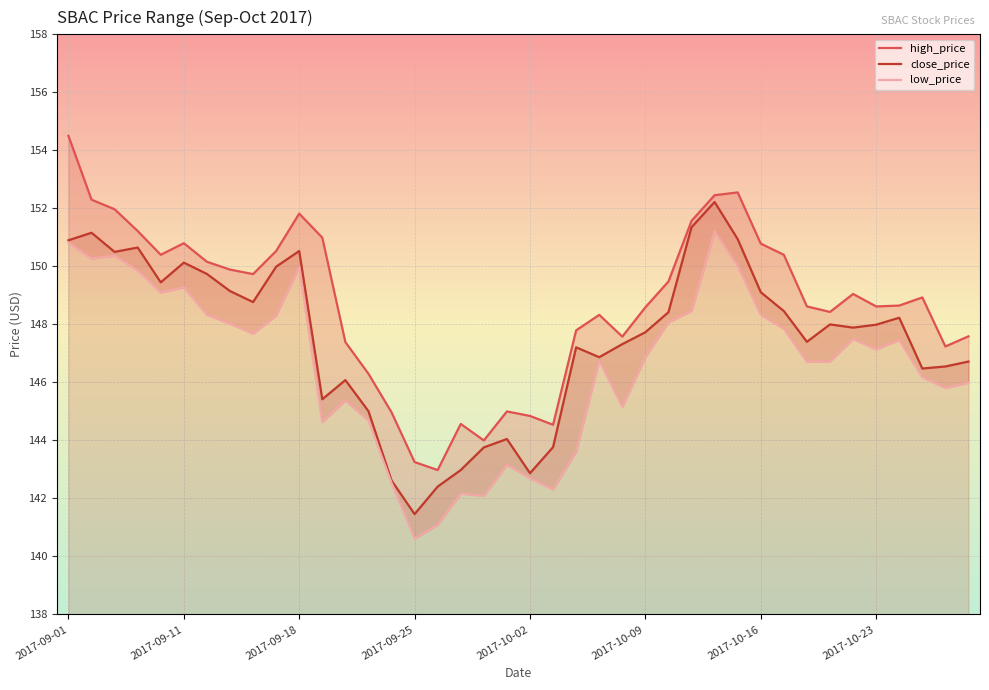

The close_price series shows 212.3 at 2017-09-18. True or false?

False